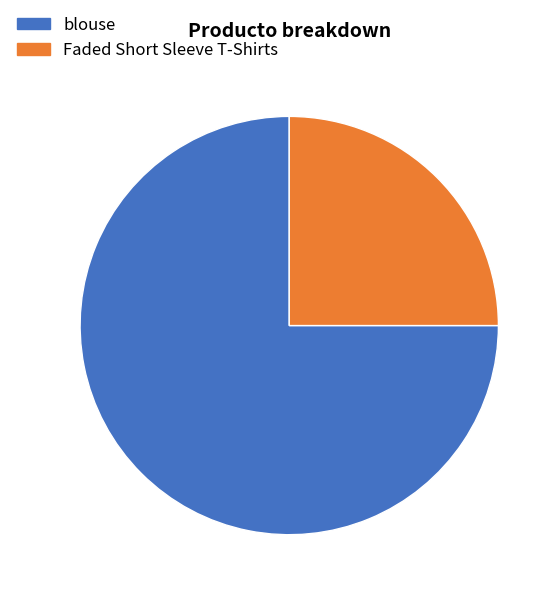

Is there any slice that represents more than half of the pie?

Yes